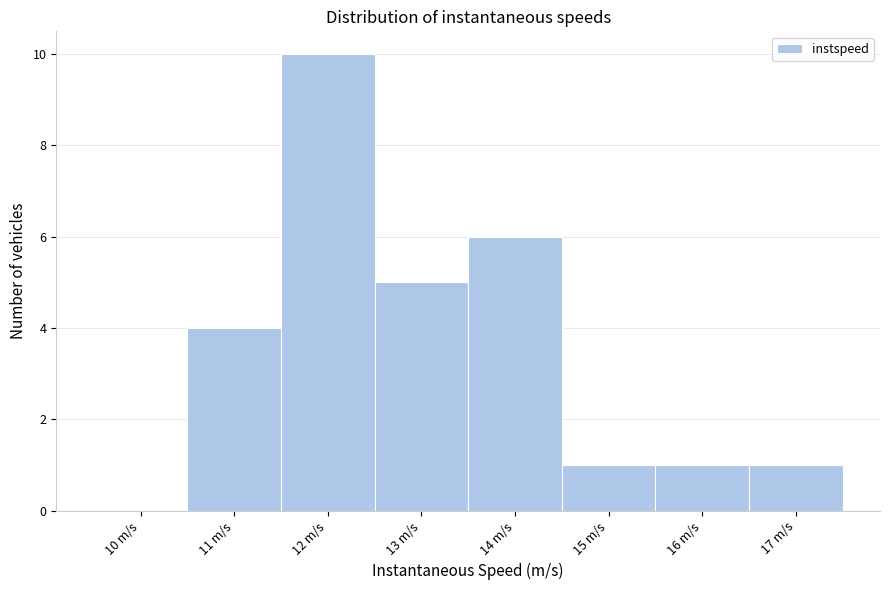

Which range on the x-axis has the tallest bar?

11.5 to 12.5